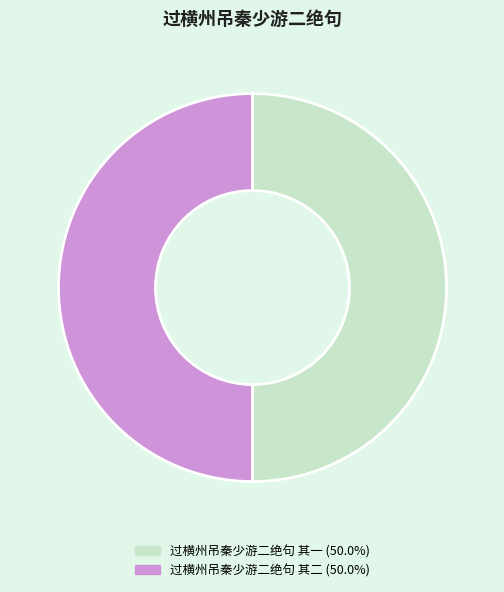

Is the sum of 过横州吊秦少游二绝句 其二 and 过横州吊秦少游二绝句 其一 greater than half?

Yes